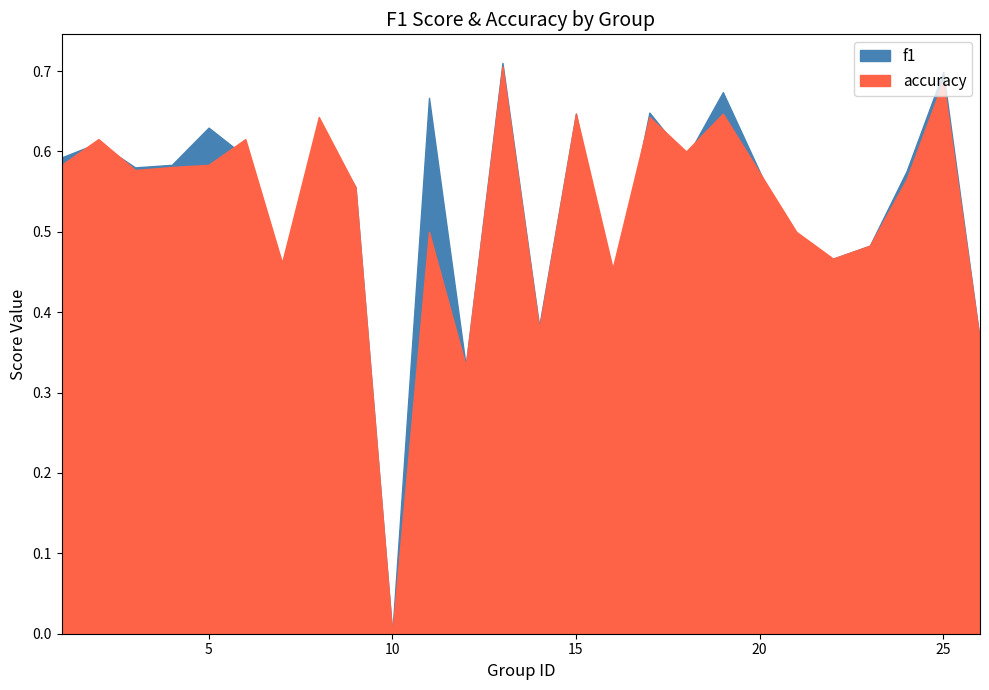

What is the value of the f1 point at the 21st from the left?

0.5